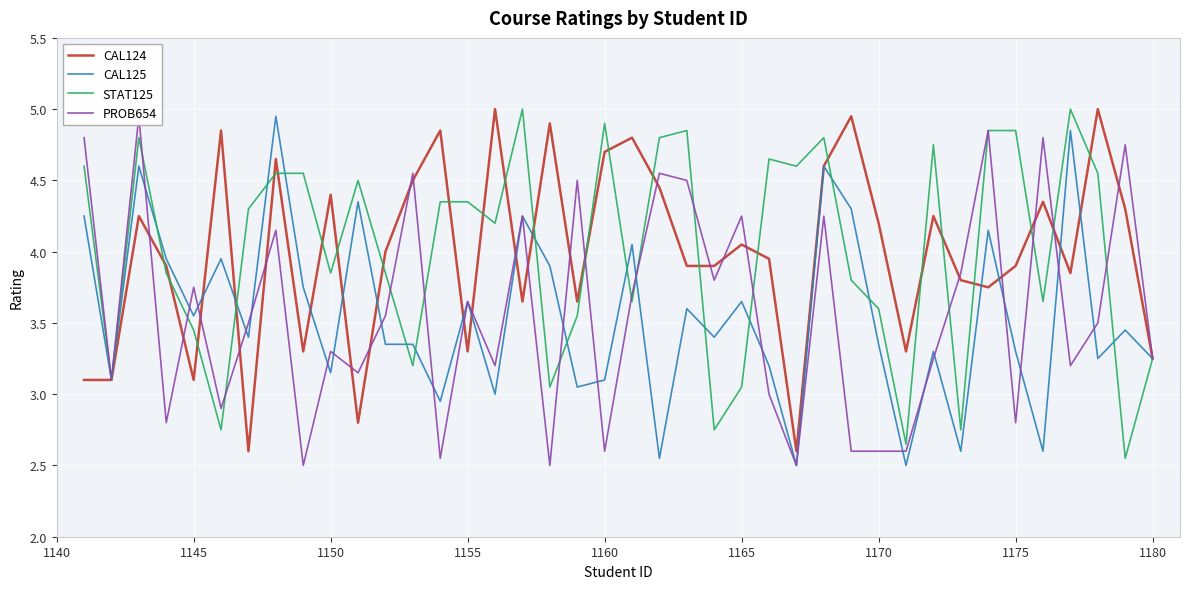

How many values in the PROB654 series exceed 3?

28